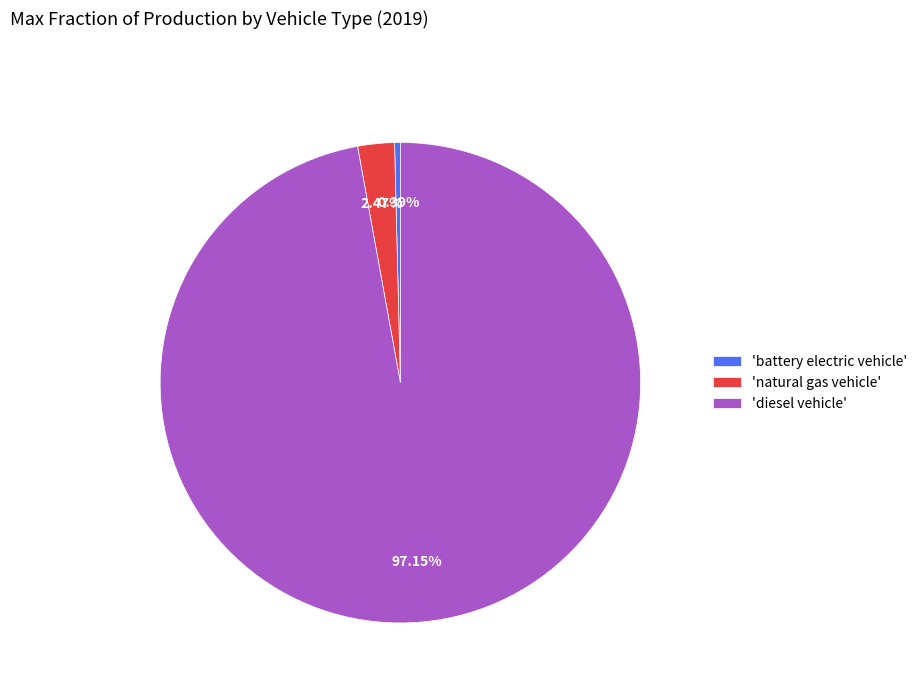

How many segments does this pie chart have?

3